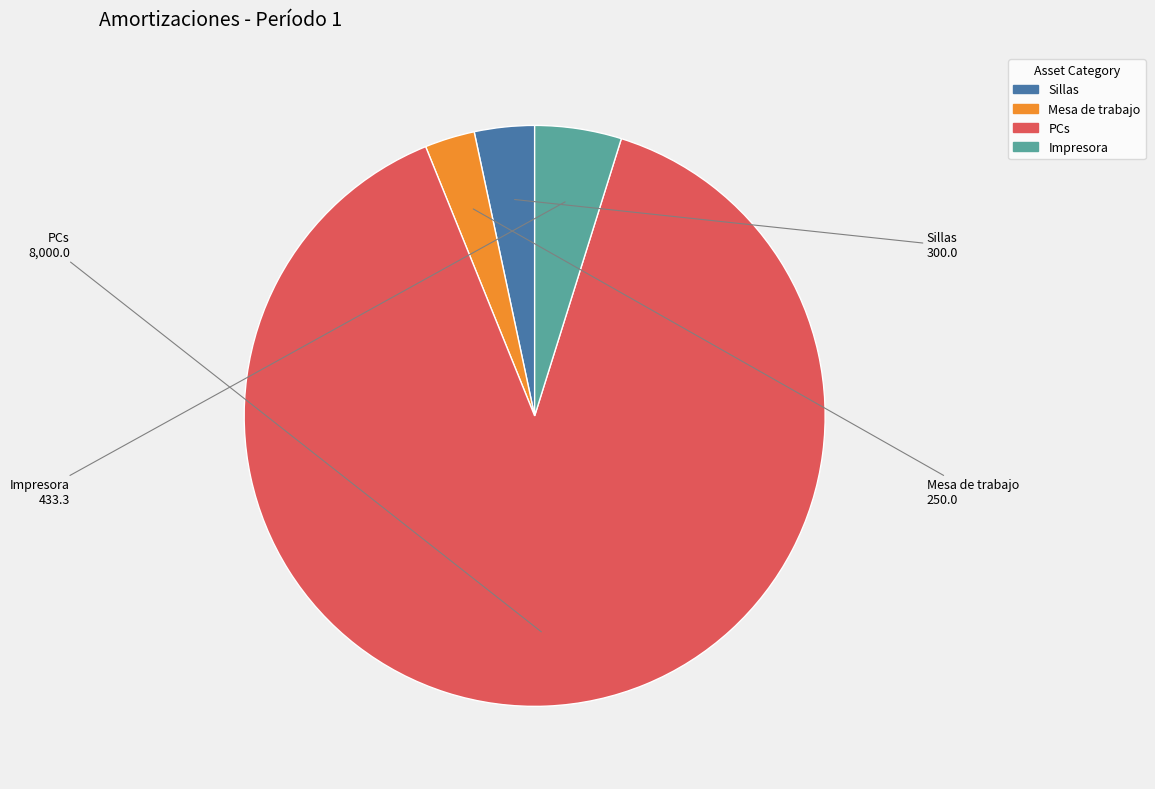

How many segments does this pie chart have?

4